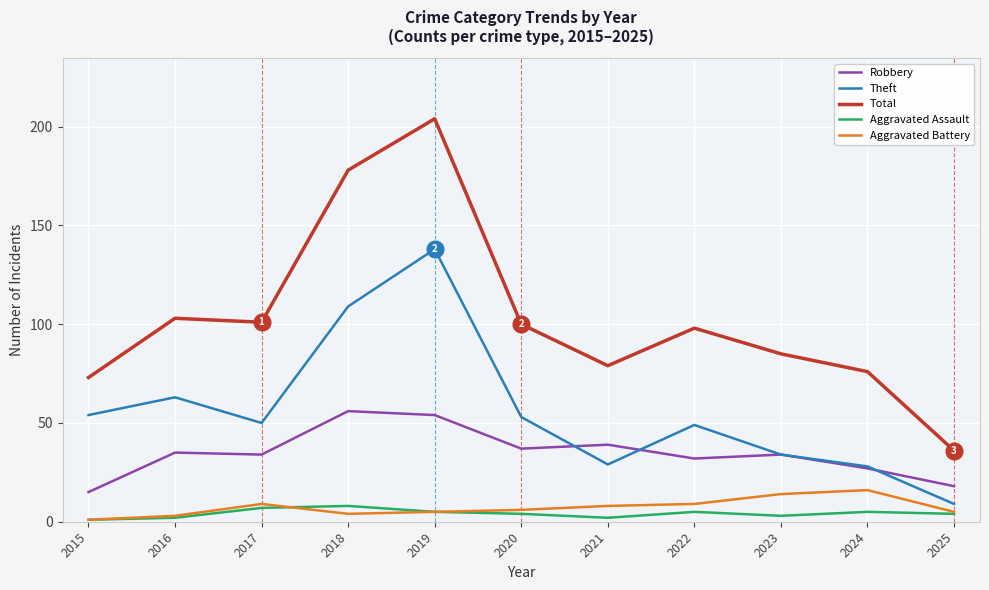

Count the number of categories in the chart.

11